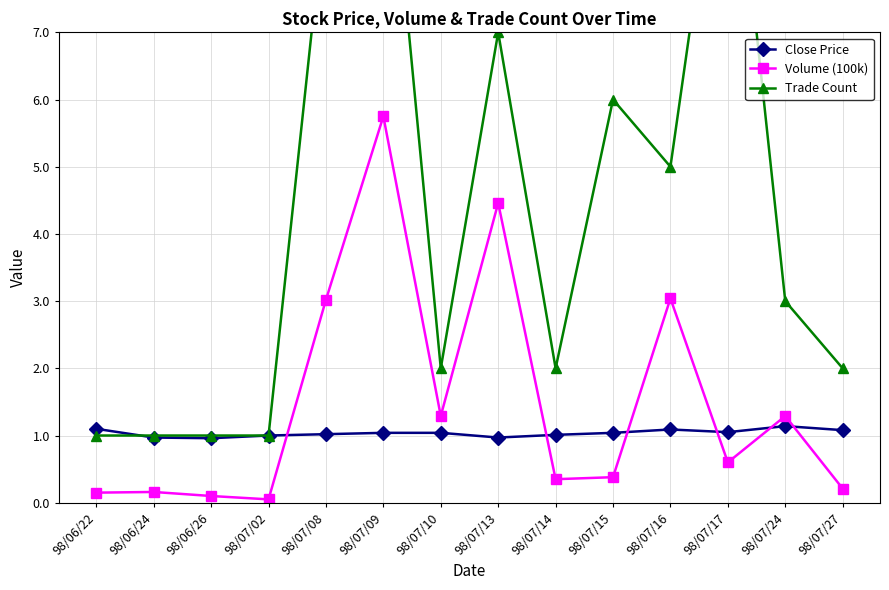

Which series has the largest range (max minus min)?

Trade Count